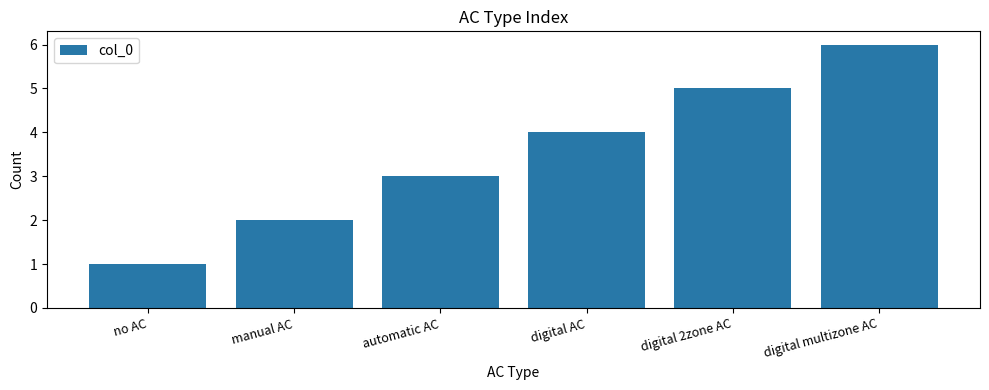

List the labels in order of value, largest first.

digital multizone AC, digital 2zone AC, digital AC, automatic AC, manual AC, no AC